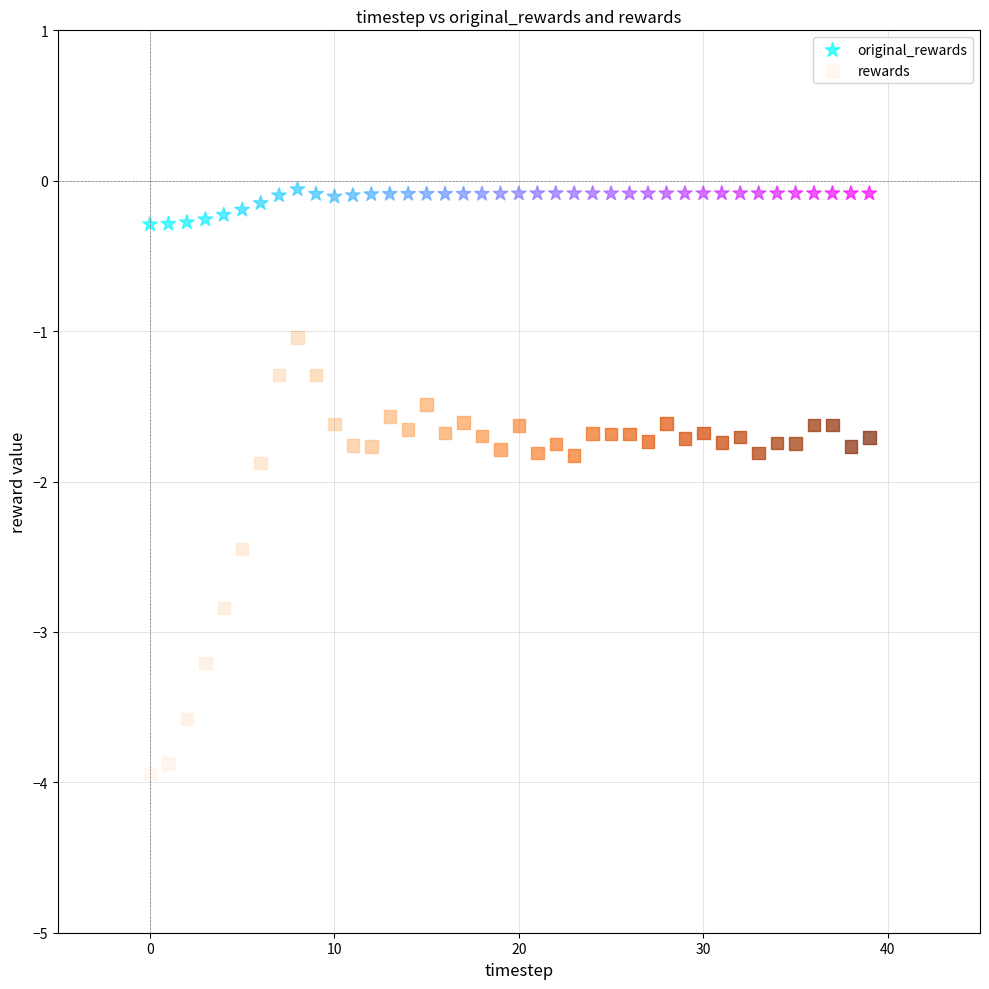

Which series has the largest Y range (max minus min)?

rewards